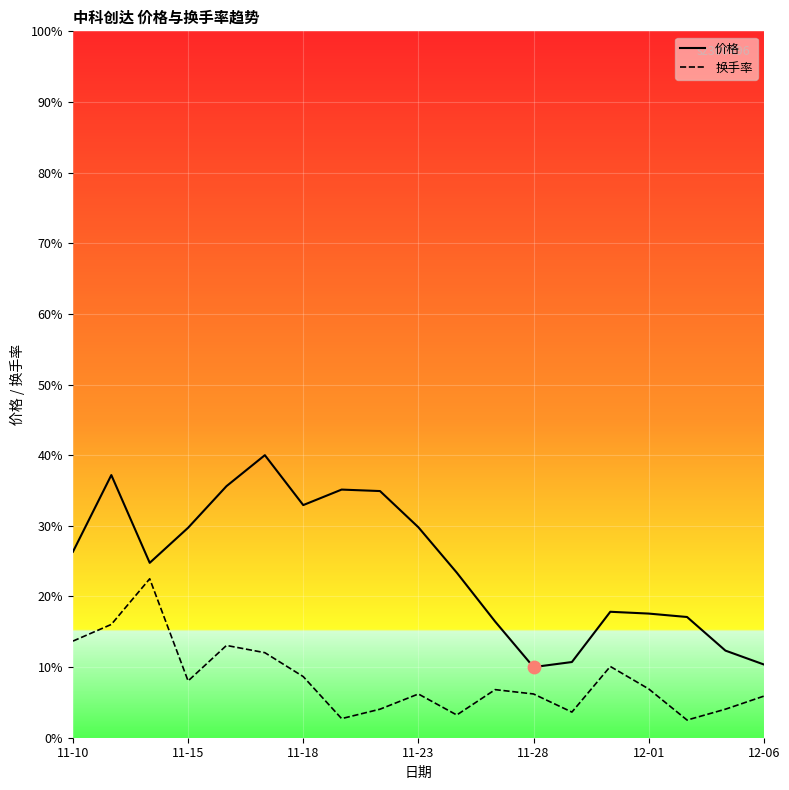

Which series contains the highest Y value?

价格